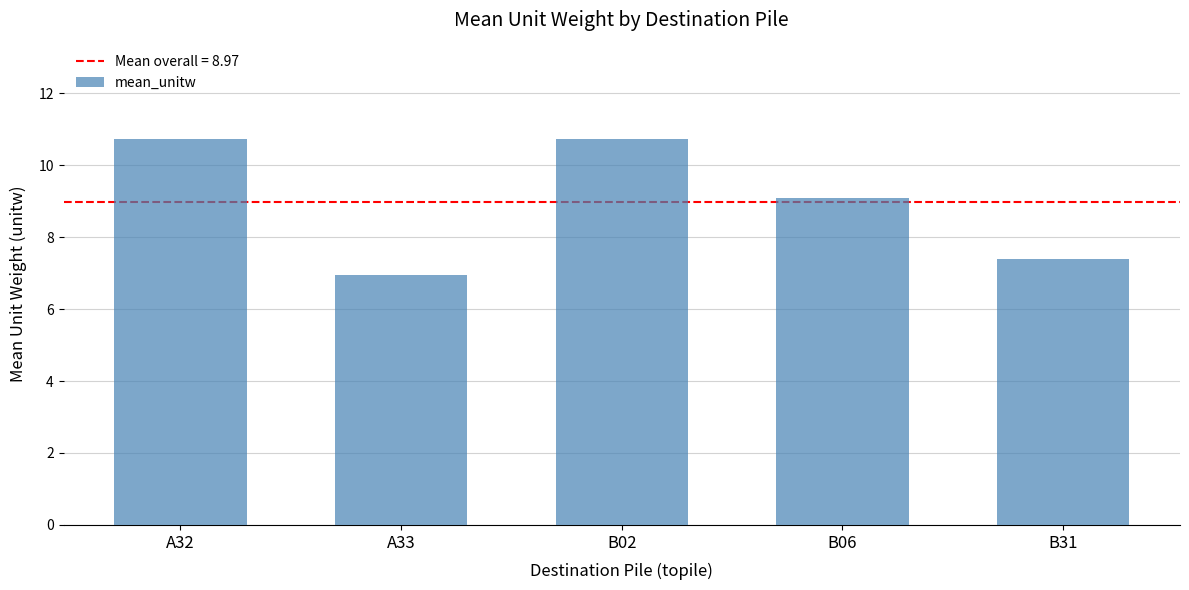

Approximately how many times larger is the value at A32 compared to B31?

1.5